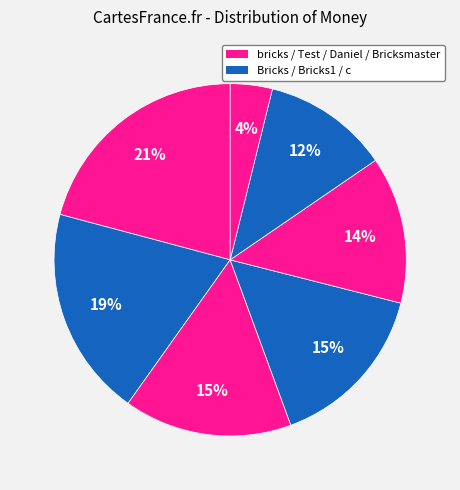

To the nearest percent, what is the average slice percentage?

14%